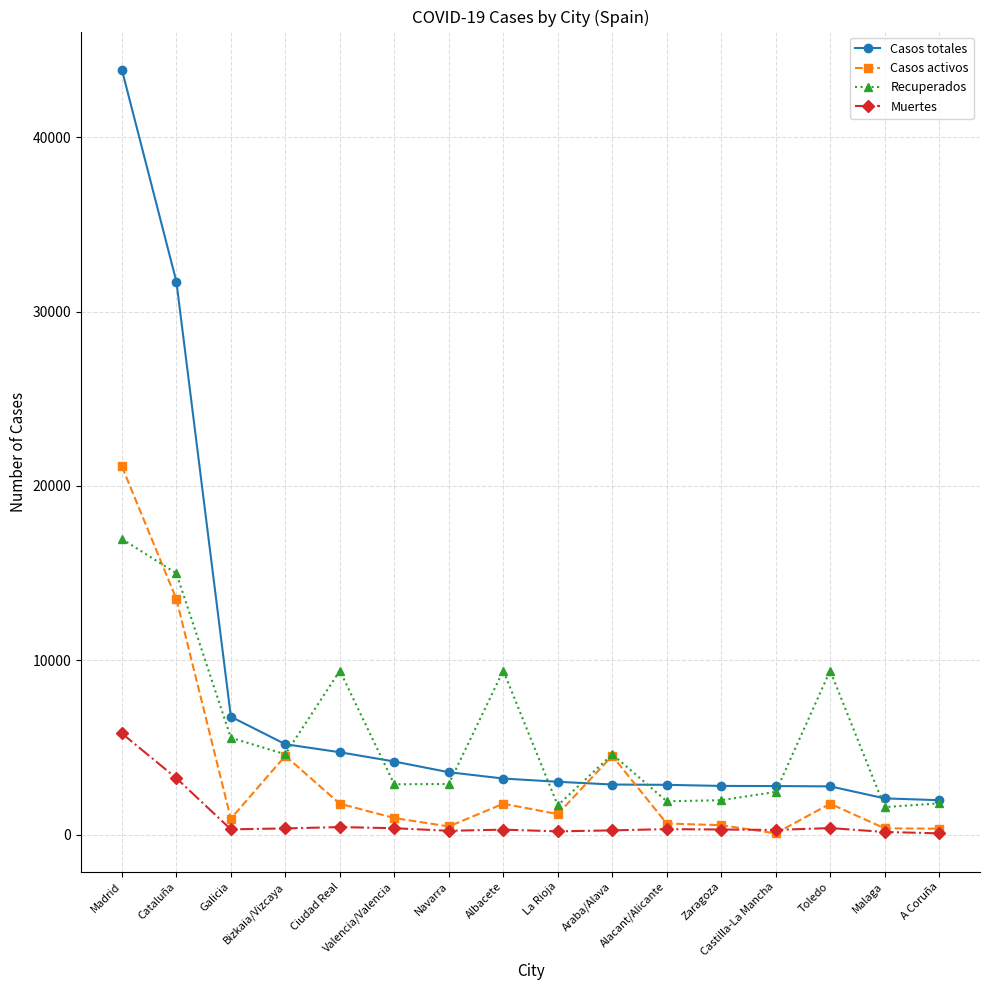

How many lines are shown in the chart?

4